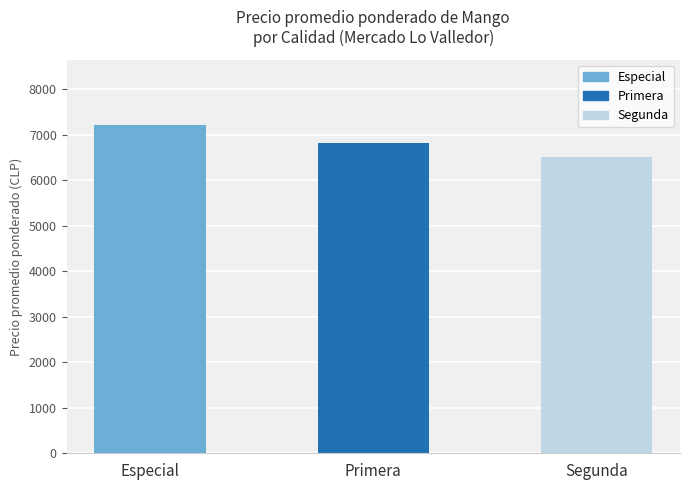

Rank the categories by value from highest to lowest.

Especial, Primera, Segunda